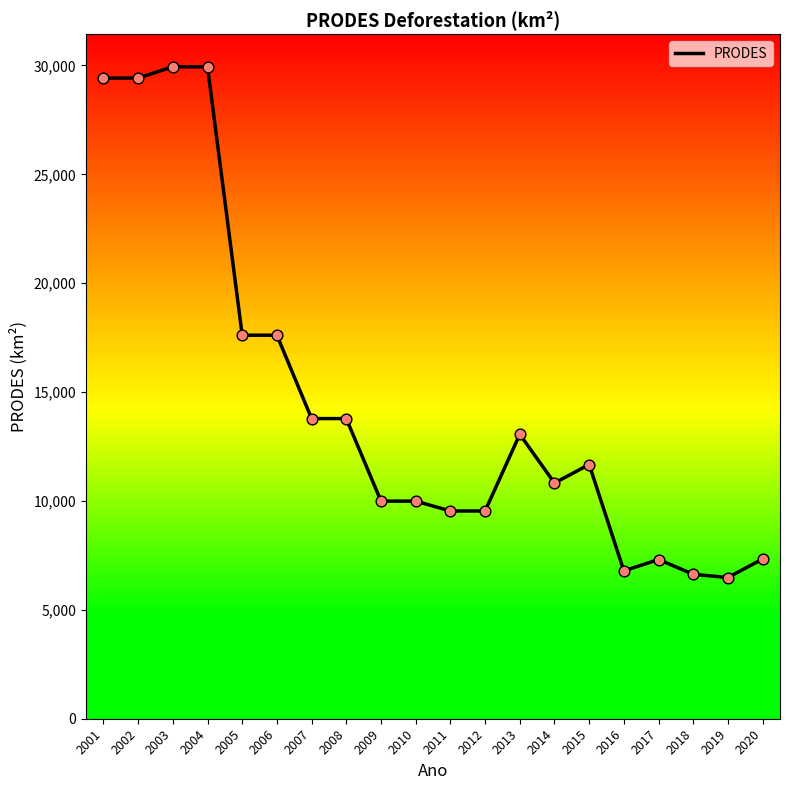

What is the ratio of the value at 2002 to the value at 2006?

1.7